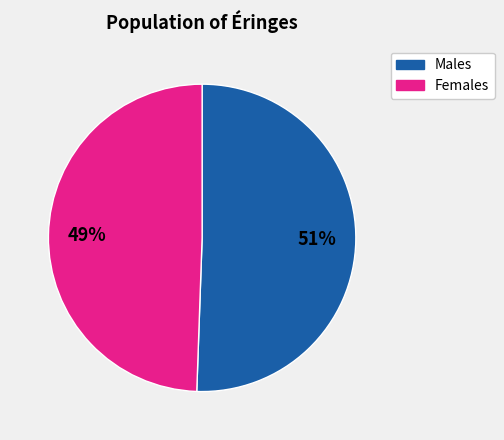

Does any single category account for the majority?

Yes